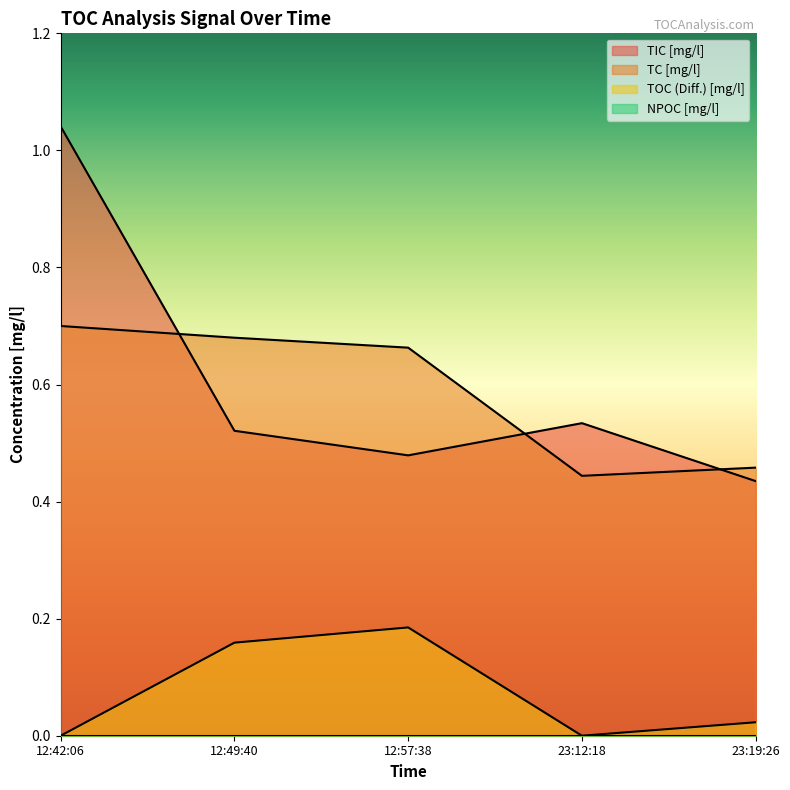

What is the total value across all series at 23:12:18?

1.0